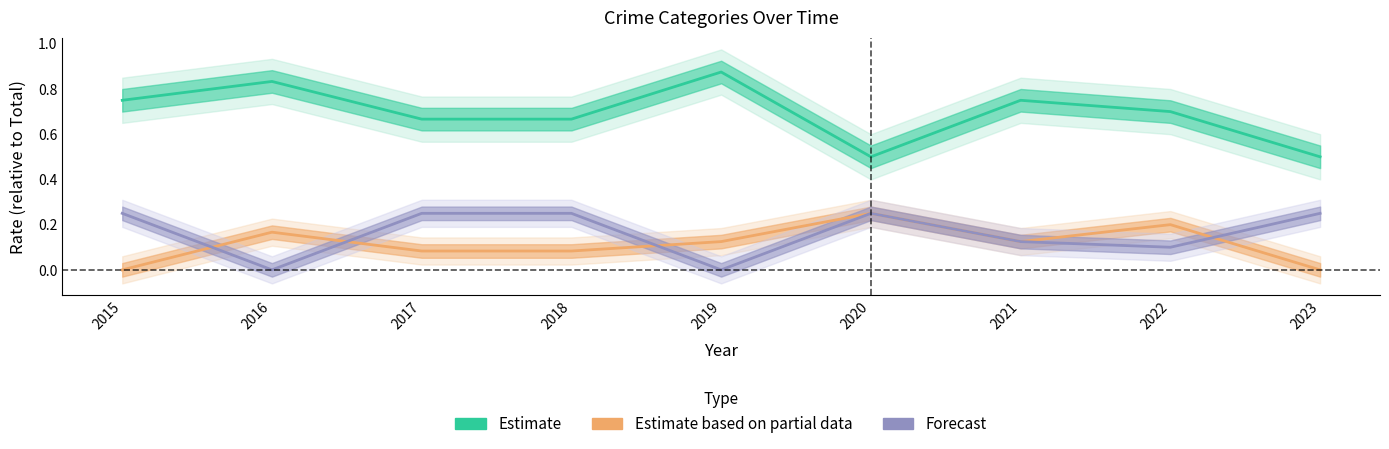

At how many categories does at least one series exceed 0?

9